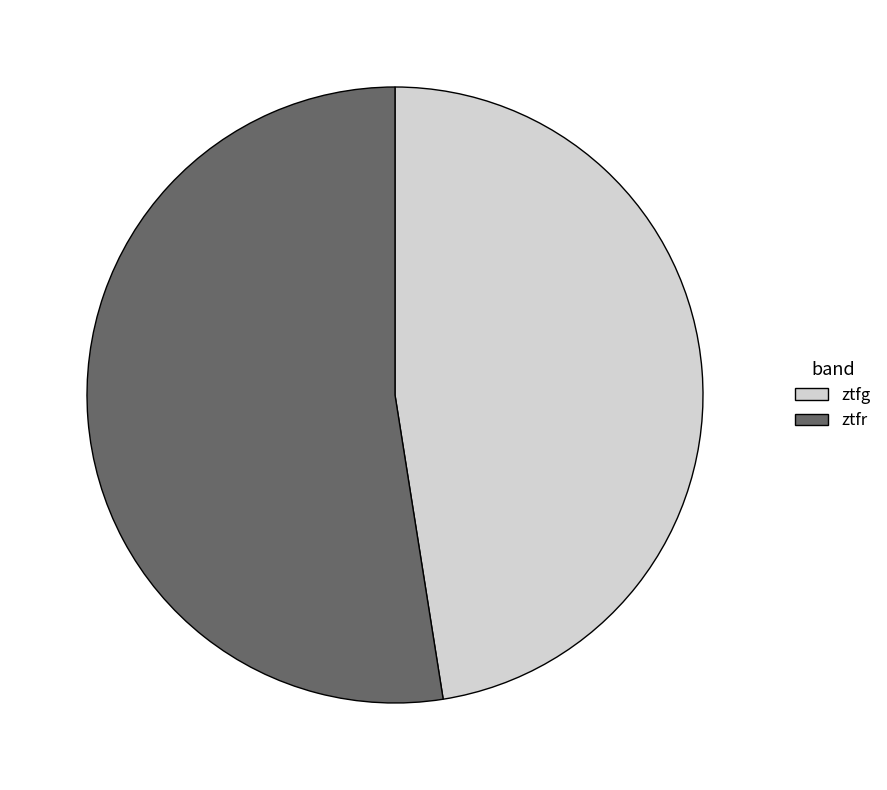

Is ztfg the majority of the pie?

No